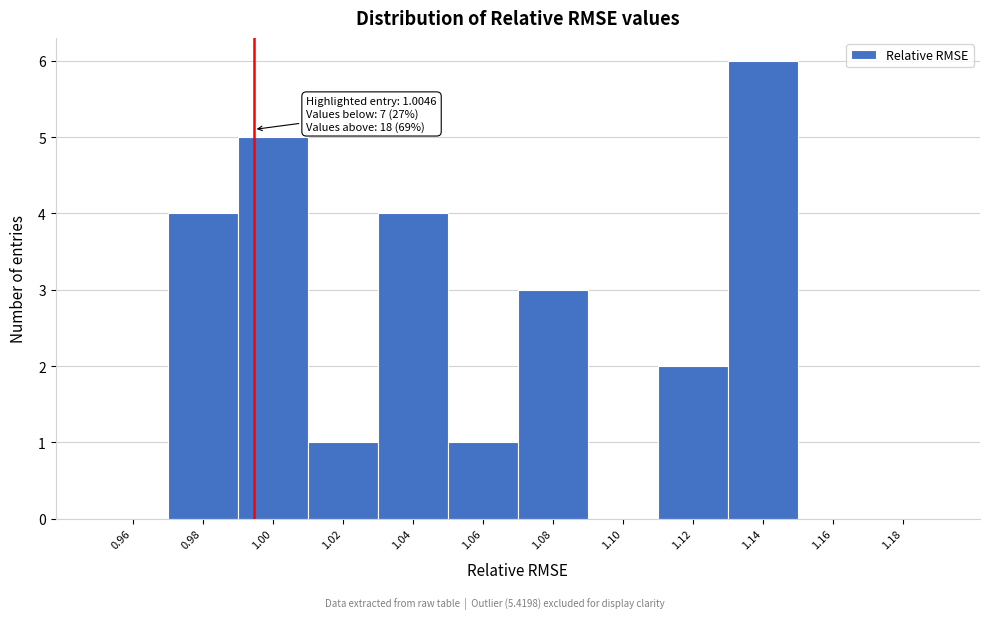

Reading right to left, list all the values displayed in this chart.

1.18=0	1.16=0	1.14=6	1.12=2	1.10=0	1.08=3	1.06=1	1.04=4	1.02=1	1.00=5	0.98=4	0.96=0